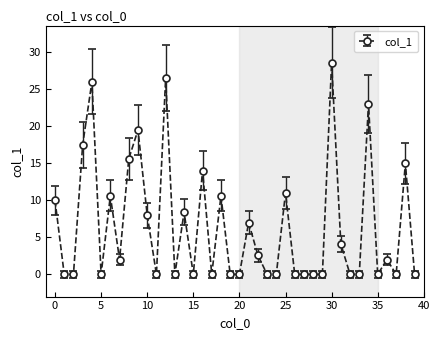

What is the value of the 8th point from the left?

2.0